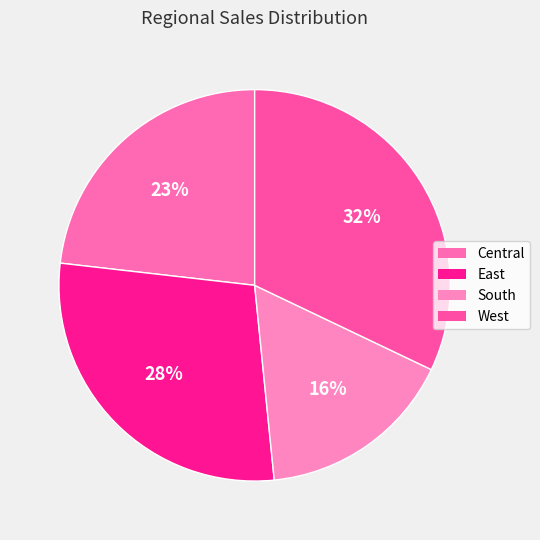

Which slice is the smallest?

South